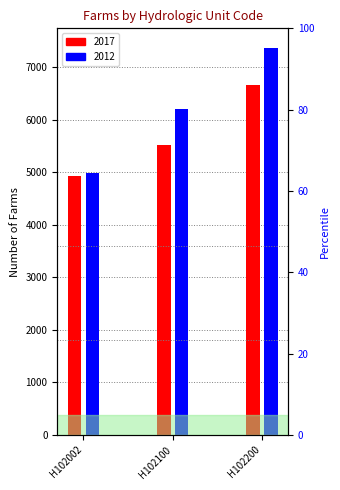

True or false: 2017 has a value of 4931 at H102002.

True